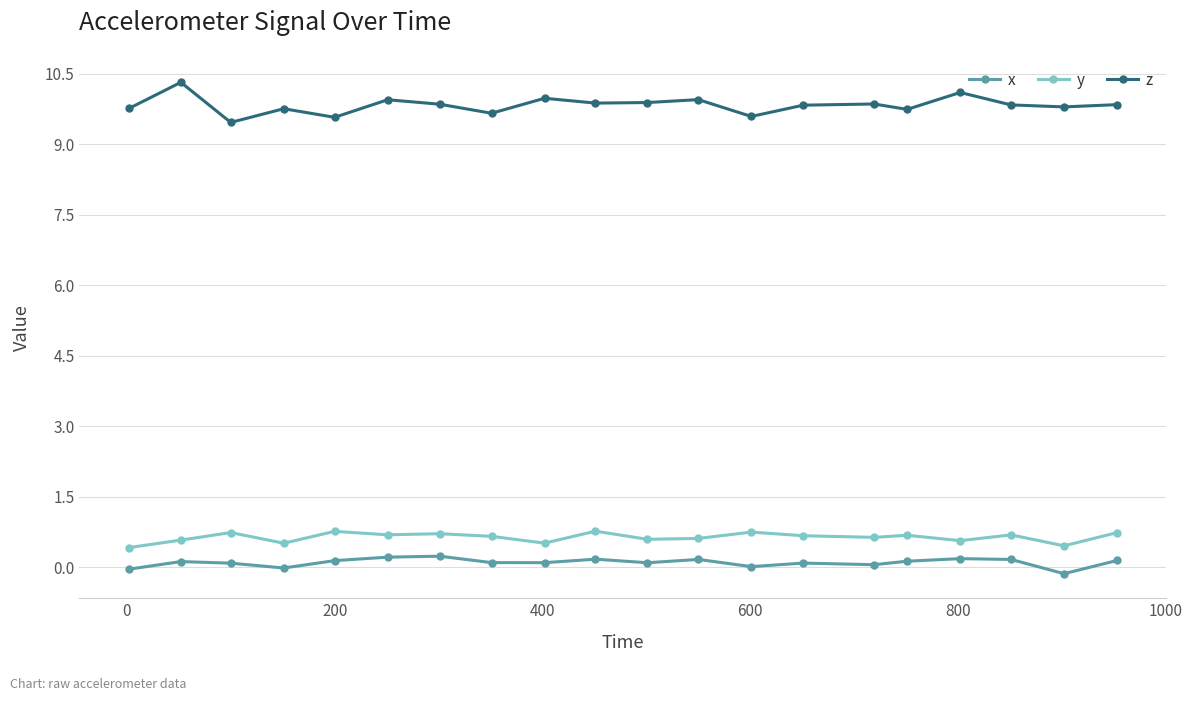

What is the difference between the maximum and minimum values in the x series?

0.4